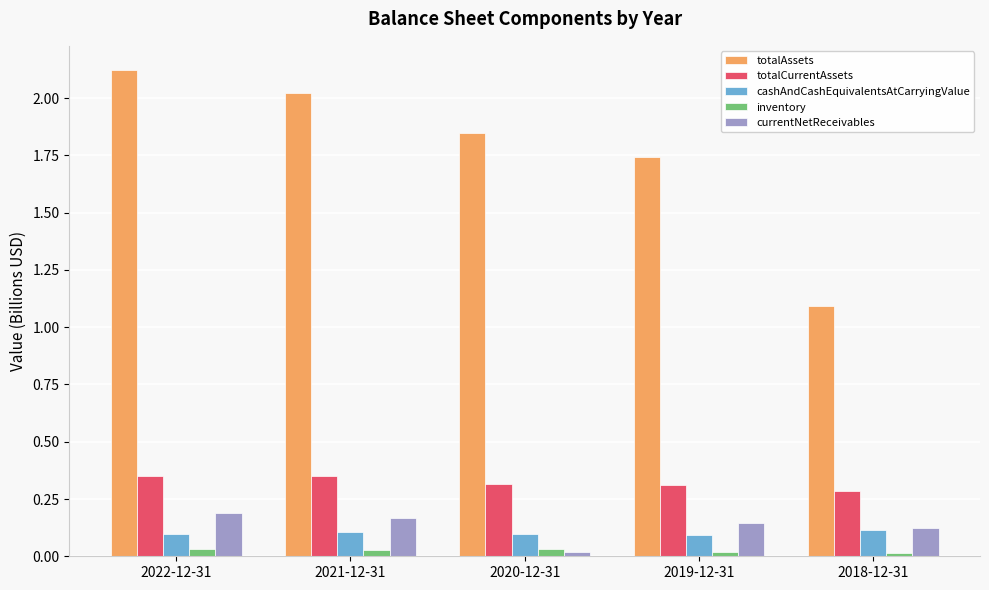

True or false: inventory has a value of 0.0 at 2022-12-31.

True